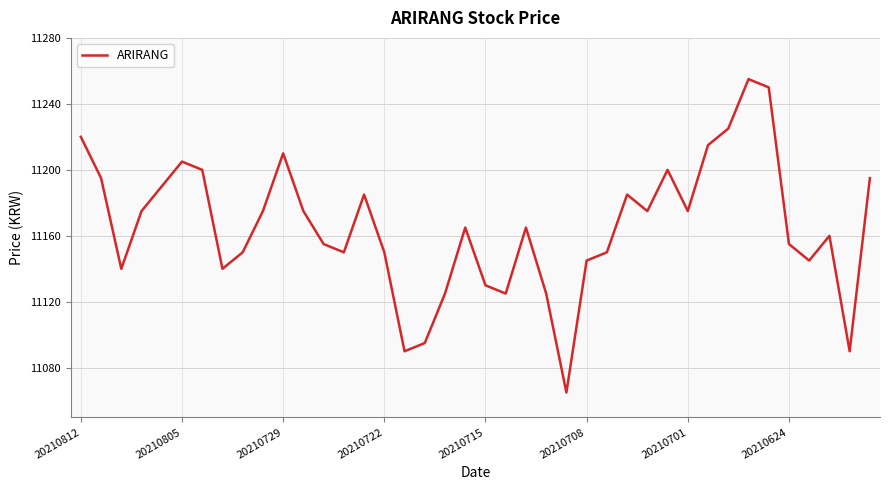

Does the chart display data point markers on the line(s)?

No